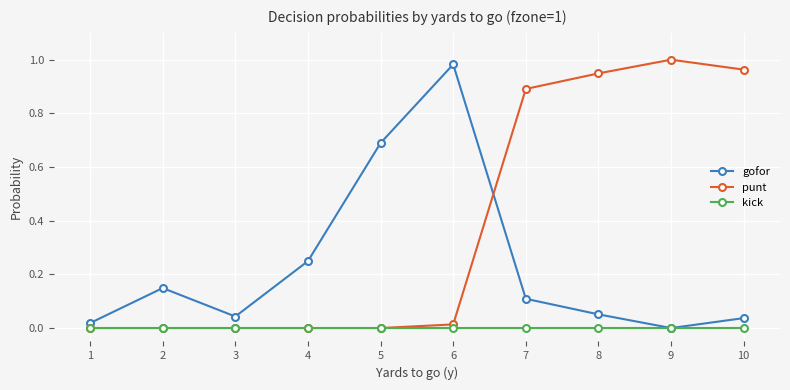

At which label does gofor reach its peak?

6